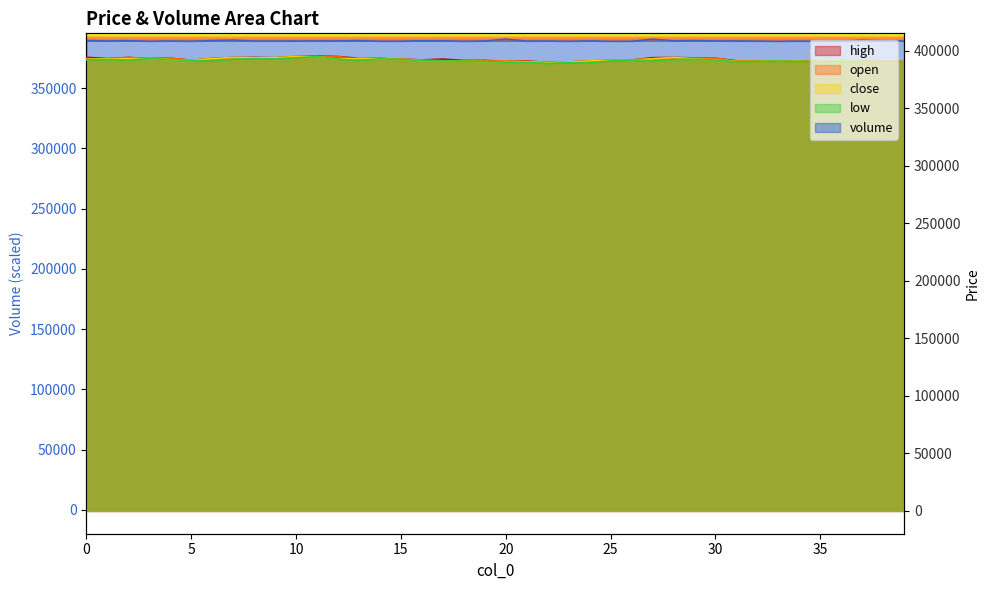

List the series in order of their peak value, lowest first.

volume, low, open, close, high